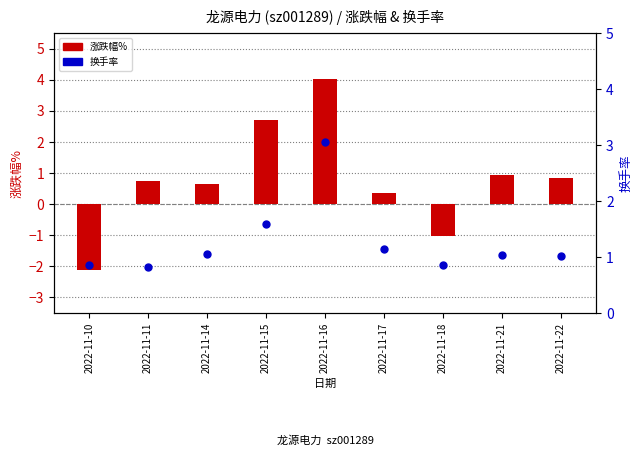

Which series has the largest Y range (max minus min)?

涨跌幅%